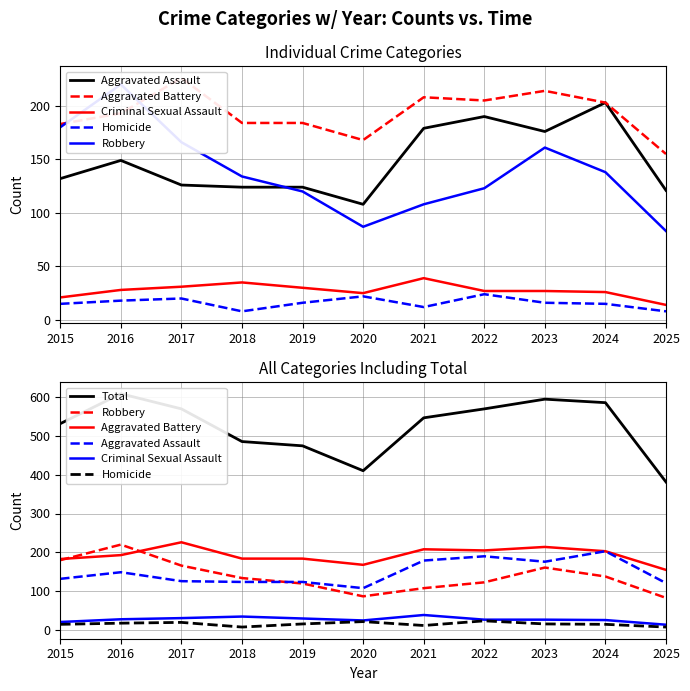

In Robbery, how many points are higher than both neighbors (excluding endpoints)?

2